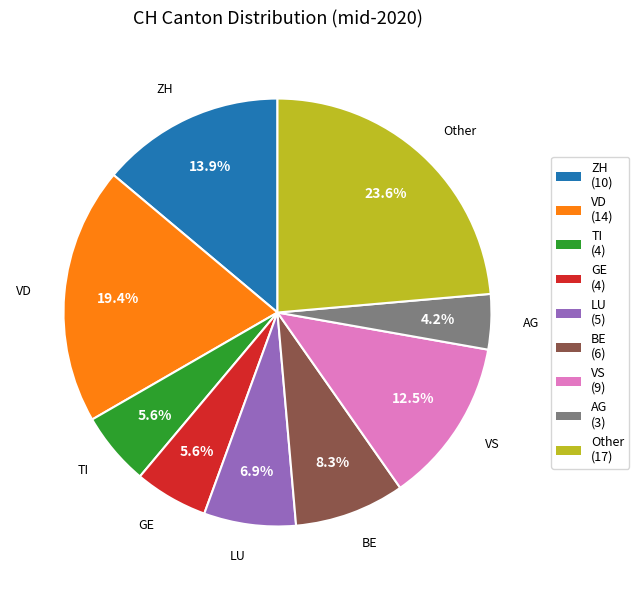

What is the ratio of the value at BE (6) to the value at GE (4)?

1.5